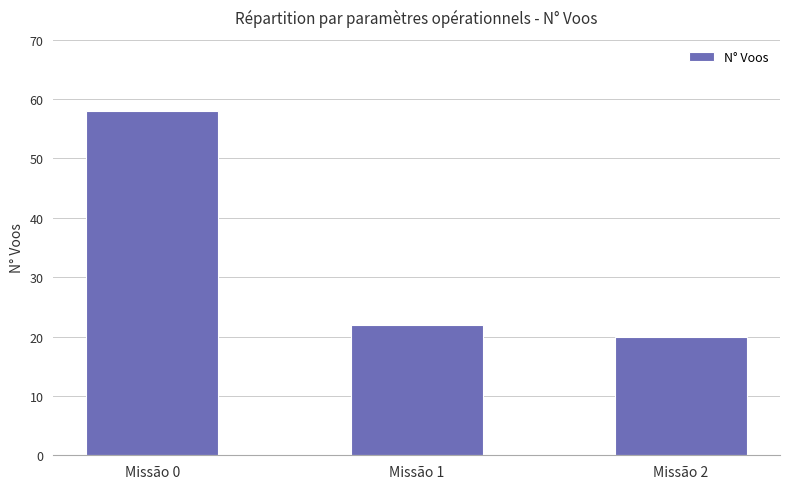

How many categories are shown in the chart?

3